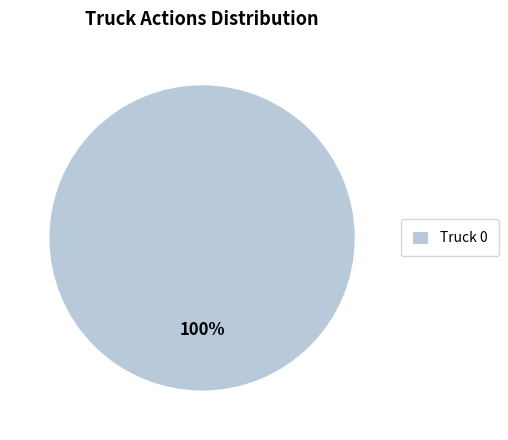

True or false: Truck 0 accounts for 87% of the total.

False